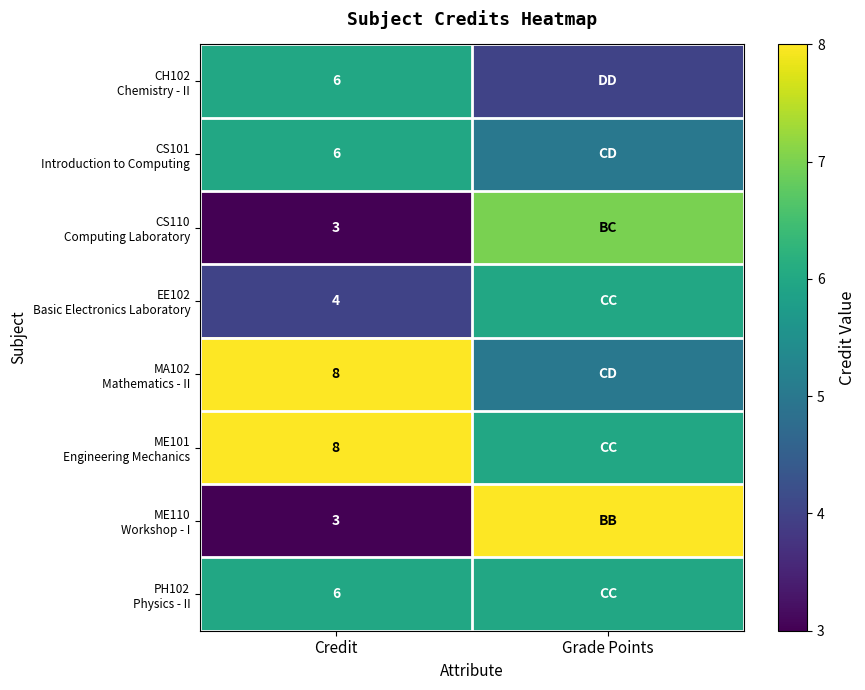

What is the total value across all series at Credit?

44